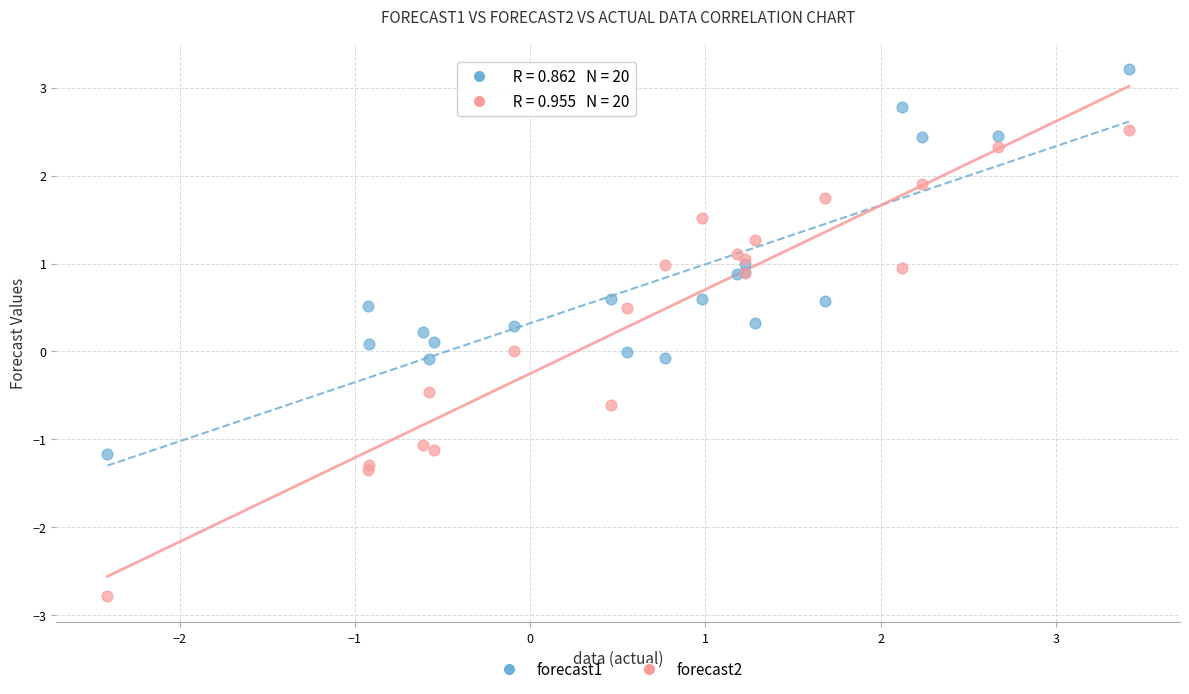

Which series reaches the maximum Y coordinate?

forecast1